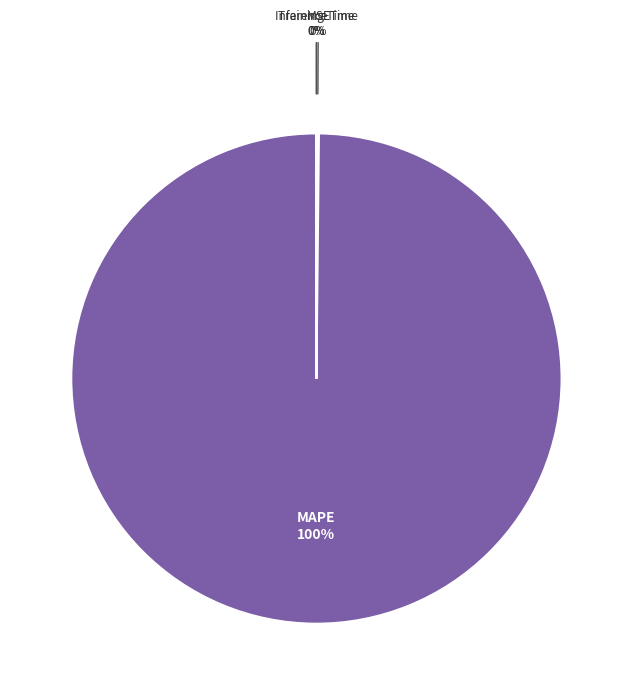

What is the largest slice in the pie chart?

MAPE